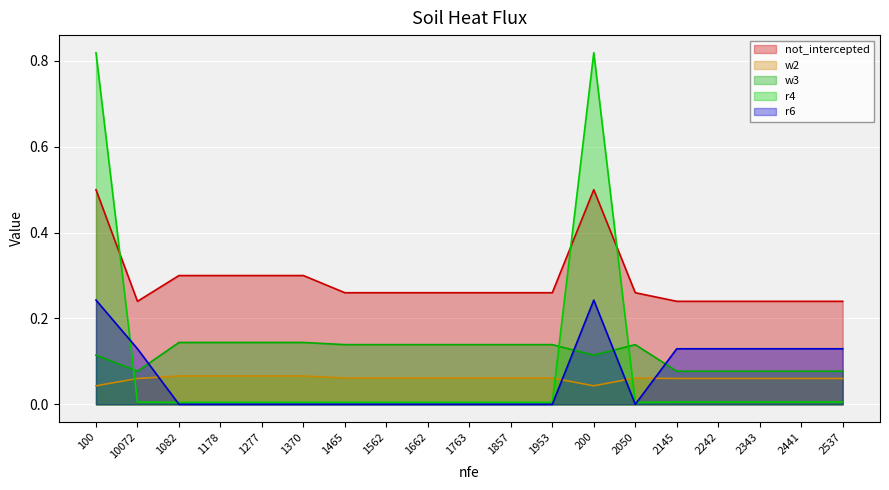

Which category has the highest value in the w3 series?

1082